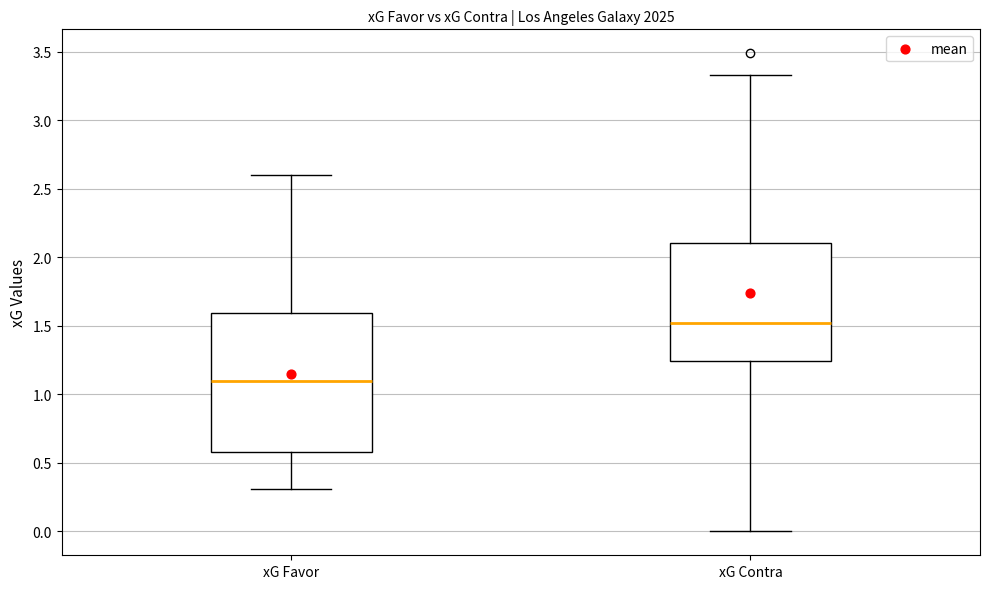

Which box's median line is the lowest?

xG Favor